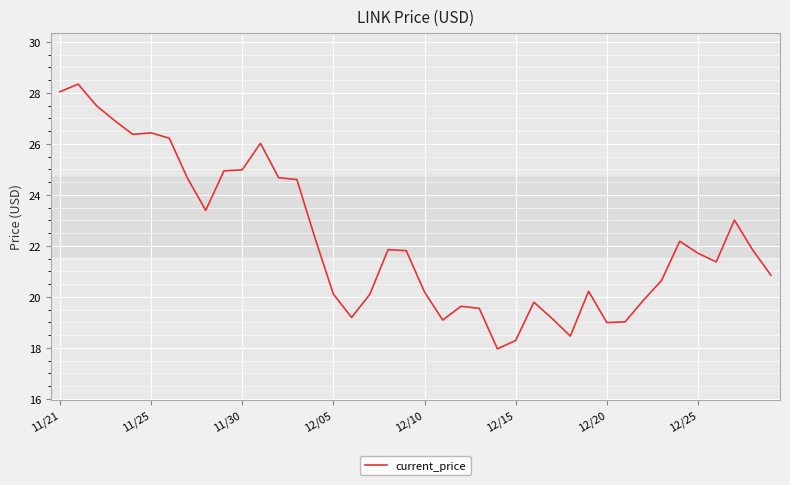

What is the maximum value shown in the chart?

28.3